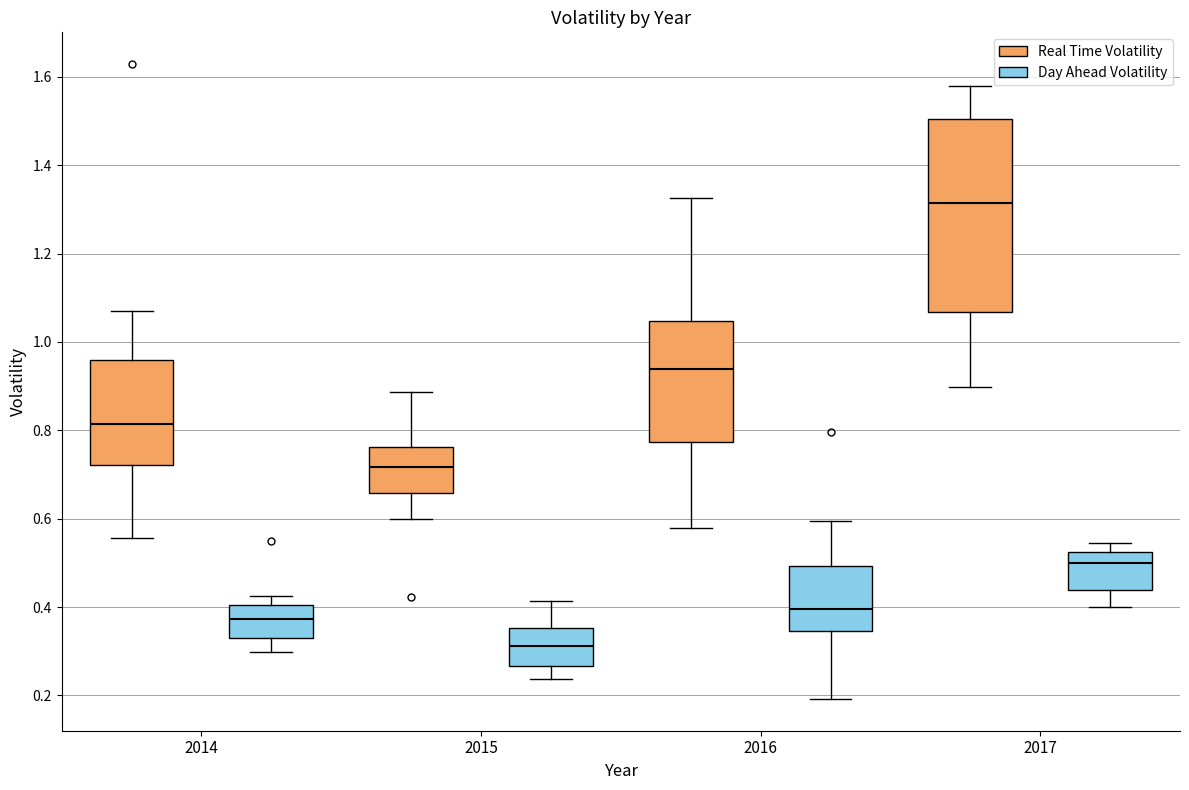

Reading left to right, transcribe this box plot: for each box, give where its median line is, the range the box spans, and where its two whiskers end, as read against the y-axis. The values are not printed on the chart, so give them approximately, as read against the axis.

2014 (Real Time Volatility): median 0.82, box 0.72 to 0.96, whiskers 0.56 to 1.06
2014 (Day Ahead Volatility): median 0.38, box 0.32 to 0.40, whiskers 0.30 to 0.42
2015 (Real Time Volatility): median 0.72, box 0.66 to 0.76, whiskers 0.60 to 0.88
2015 (Day Ahead Volatility): median 0.32, box 0.26 to 0.36, whiskers 0.24 to 0.42
2016 (Real Time Volatility): median 0.94, box 0.78 to 1.04, whiskers 0.58 to 1.32
2016 (Day Ahead Volatility): median 0.40, box 0.34 to 0.50, whiskers 0.20 to 0.60
2017 (Real Time Volatility): median 1.32, box 1.06 to 1.50, whiskers 0.90 to 1.58
2017 (Day Ahead Volatility): median 0.50, box 0.44 to 0.52, whiskers 0.40 to 0.54